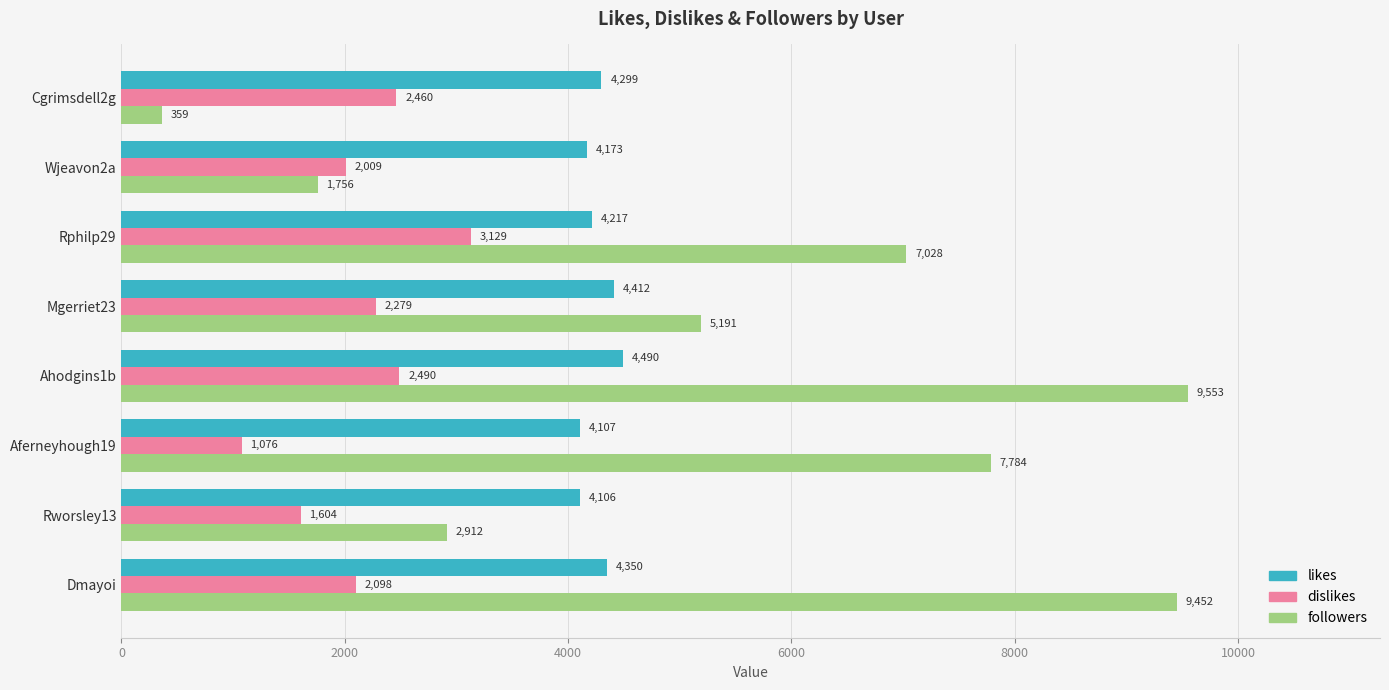

True or false: dislikes has a value of 3734 at Dmayoi.

False